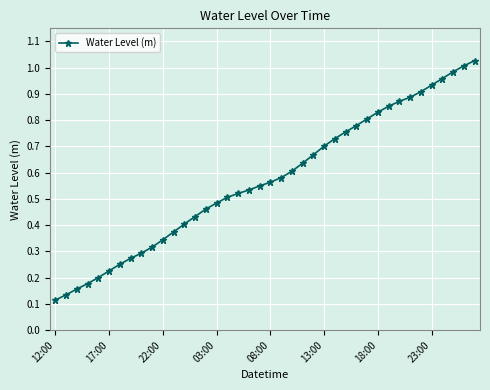

What is the sum of all values?

22.8